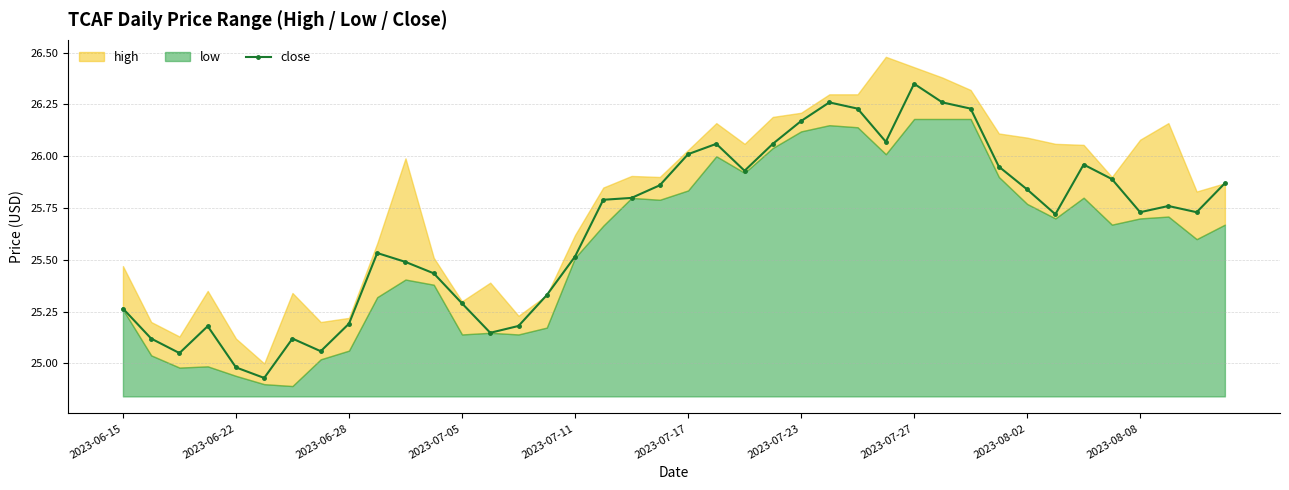

What is the difference between the values at 15 and 2023-06-15?

0.1